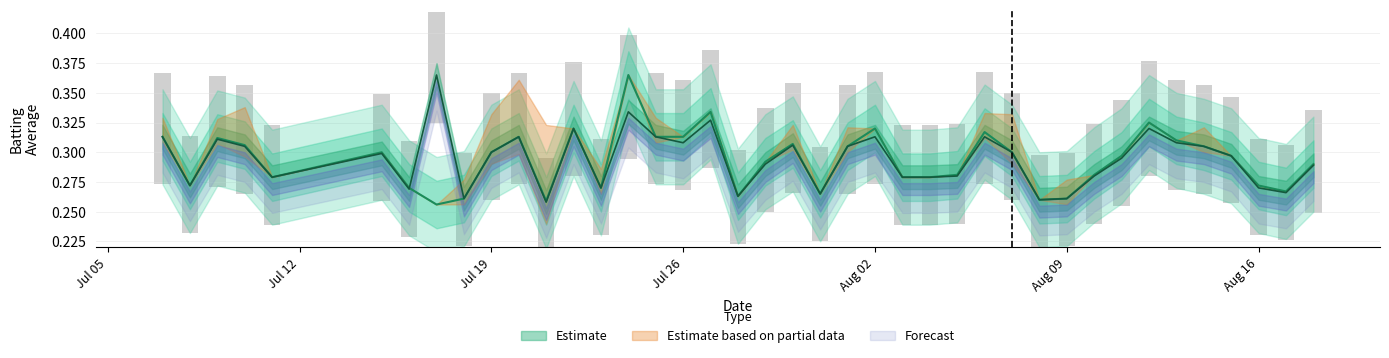

What is the total value across all series at 2010-07-23?

0.5